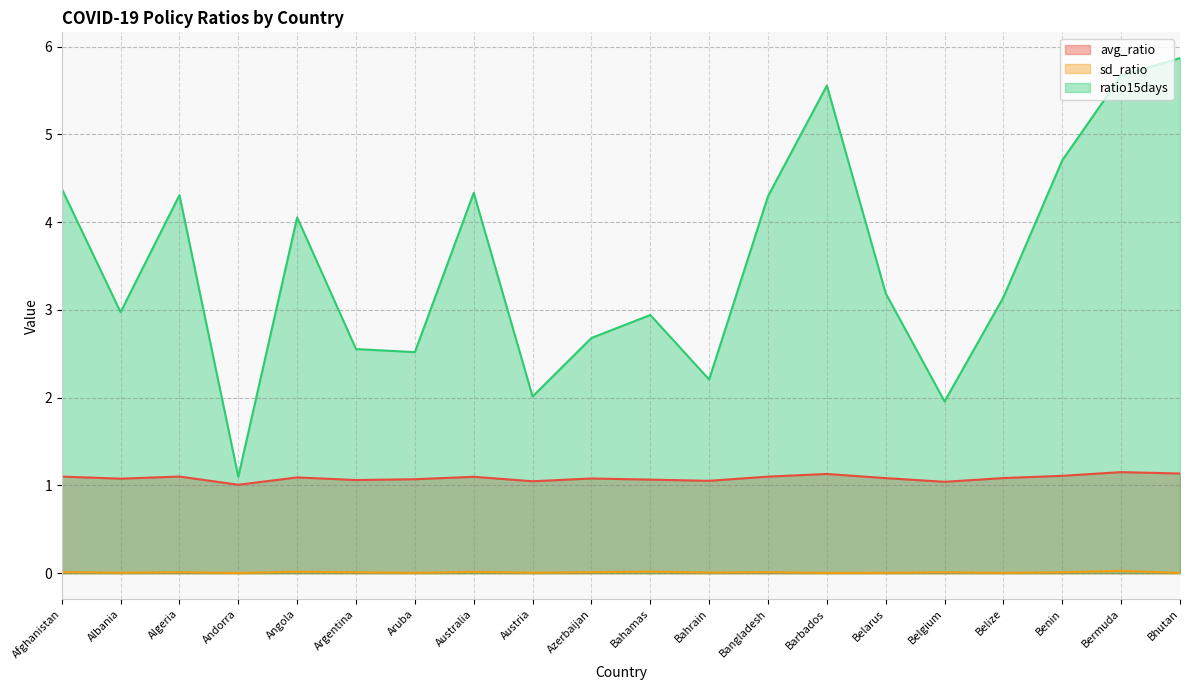

Where is the first local maximum for avg_ratio?

Algeria